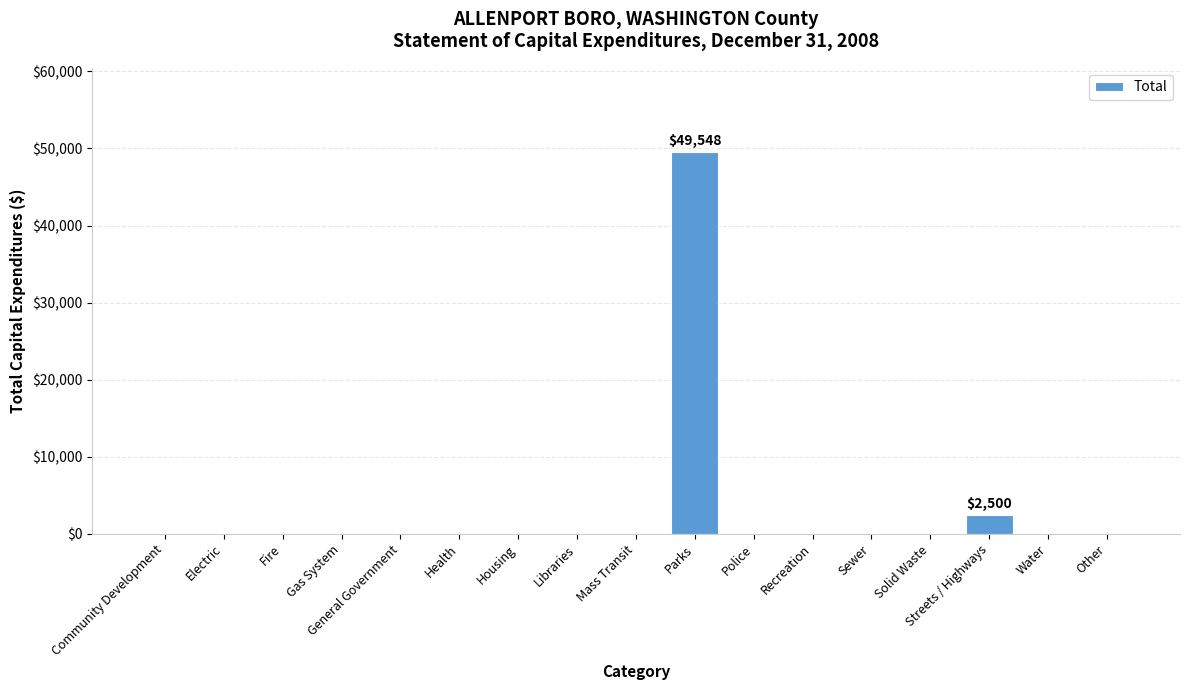

What is the sum of all values?

52048